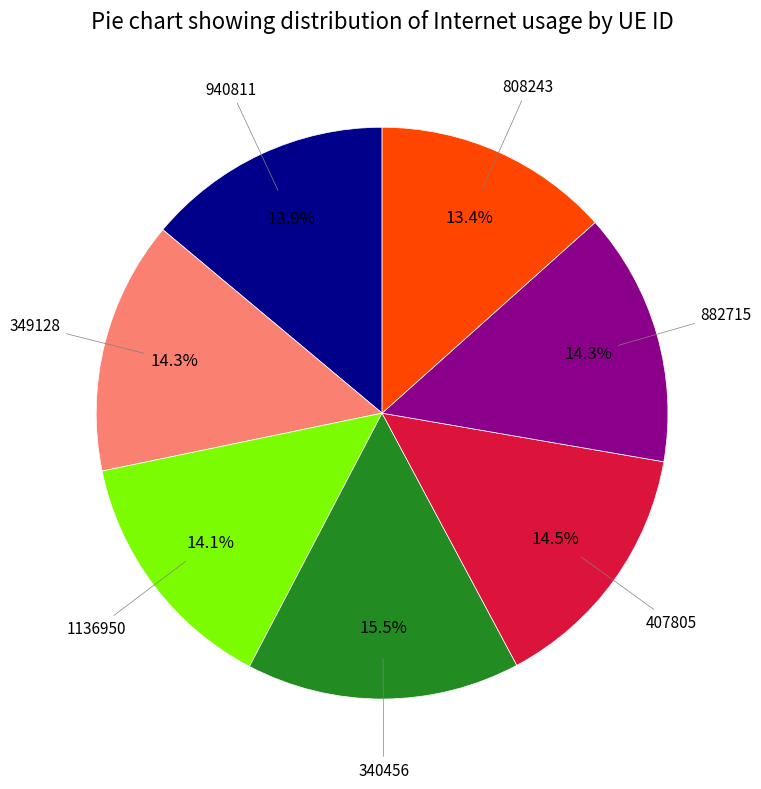

Does any single category account for the majority?

No